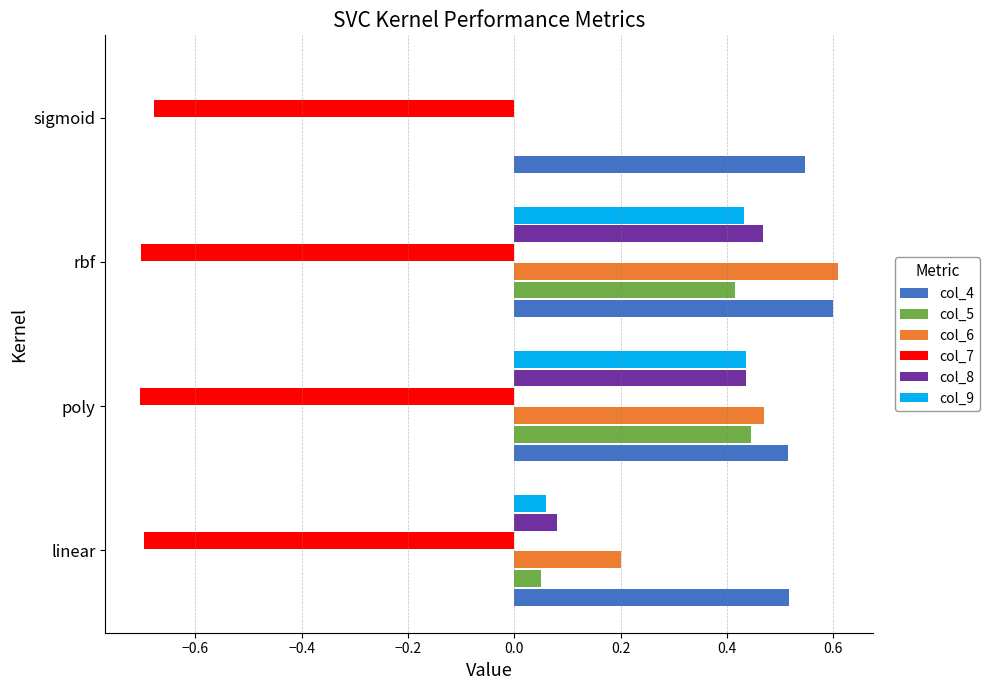

Which series has the largest total across all categories?

col_4